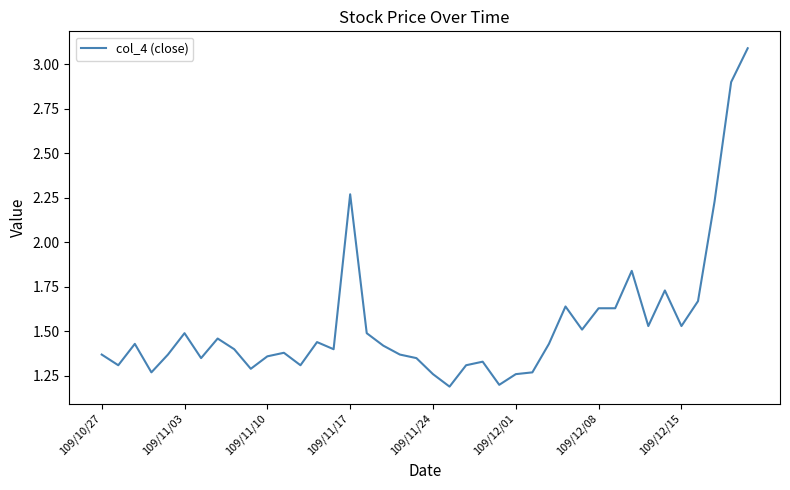

What is the difference between the maximum and minimum values?

1.9